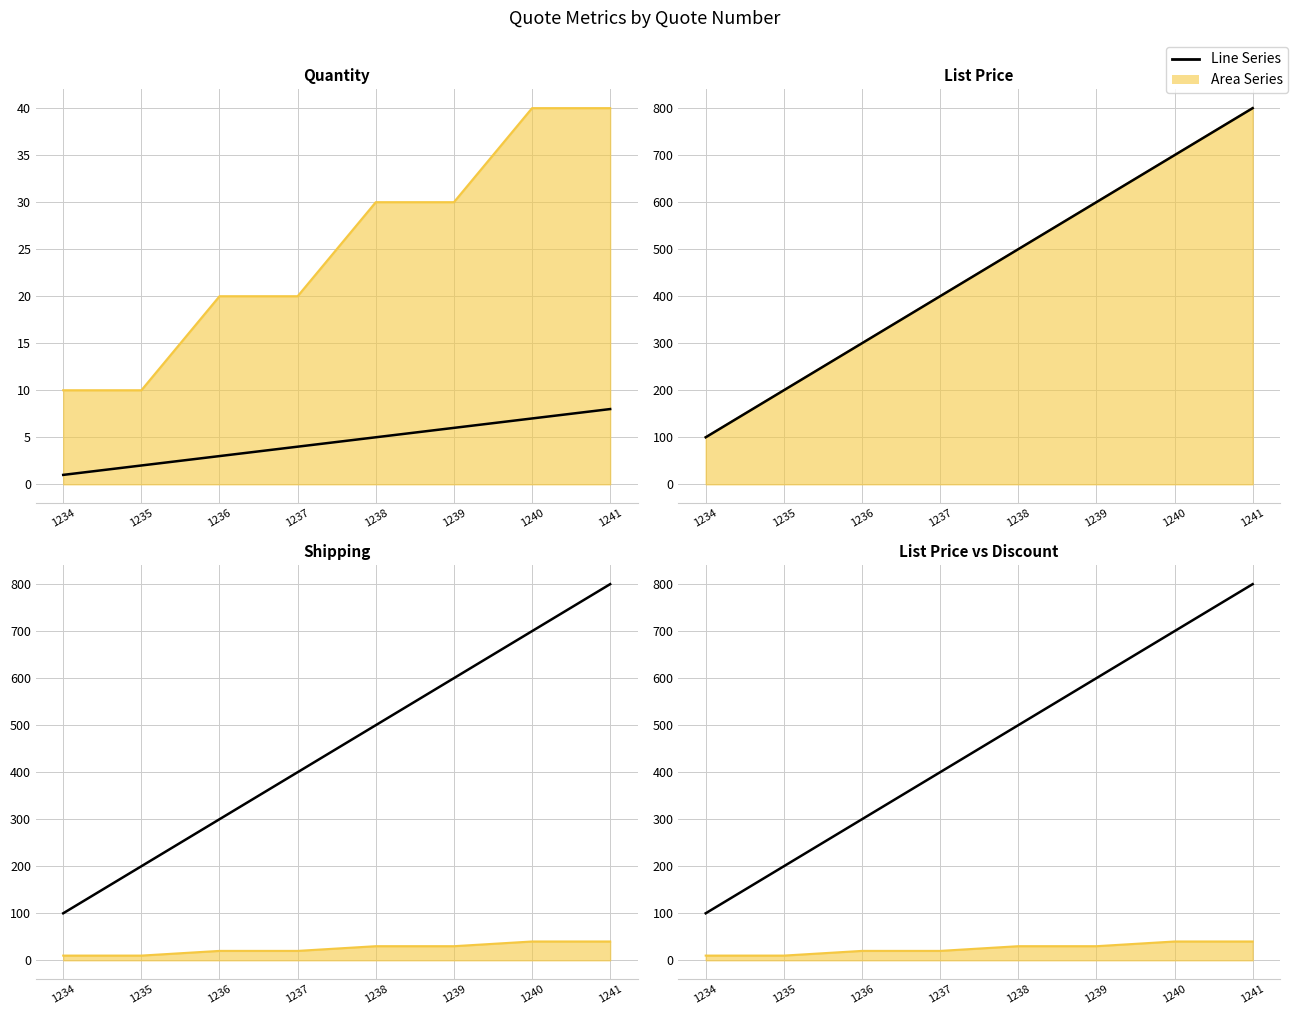

Between 1236 and 1238, which series saw the biggest shift?

List Price